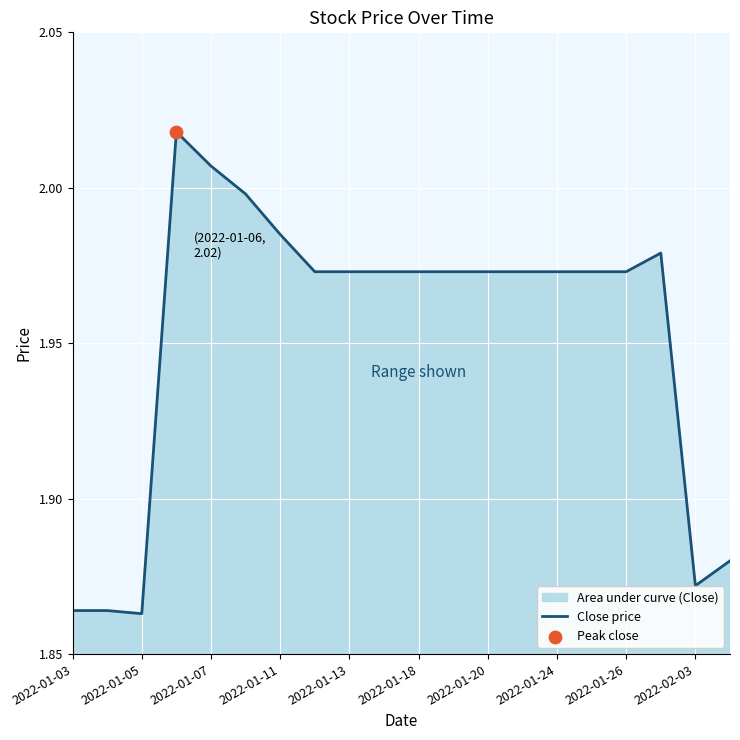

What is the ratio of the value at 13 to the value at 17?

1.0